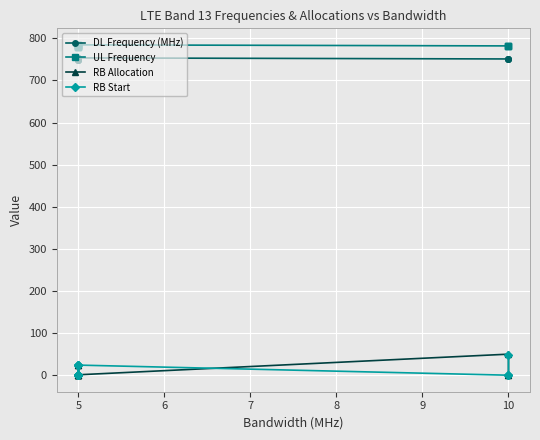

How many lines are shown in the chart?

4